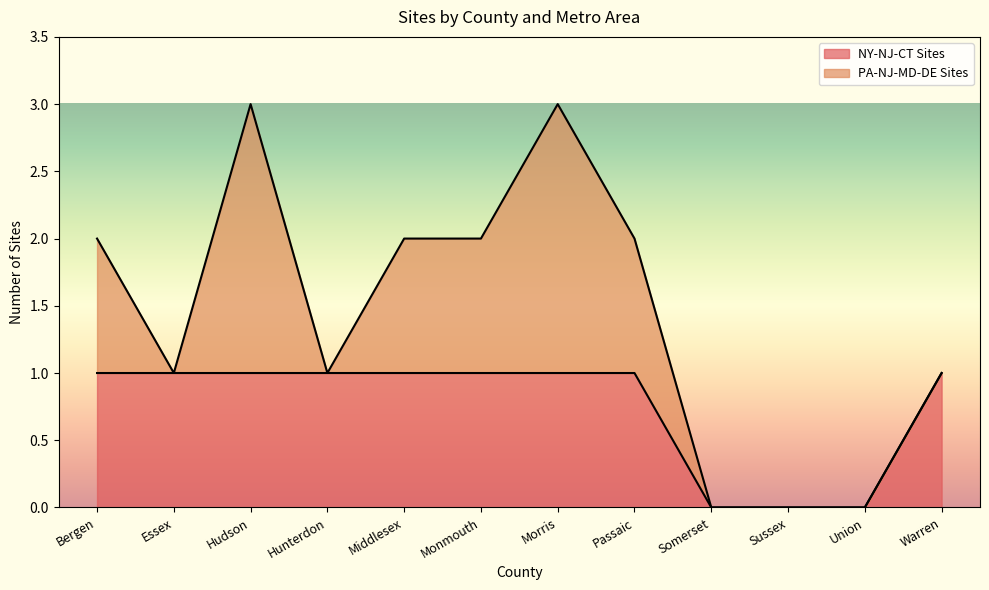

How many lines are shown in the chart?

2